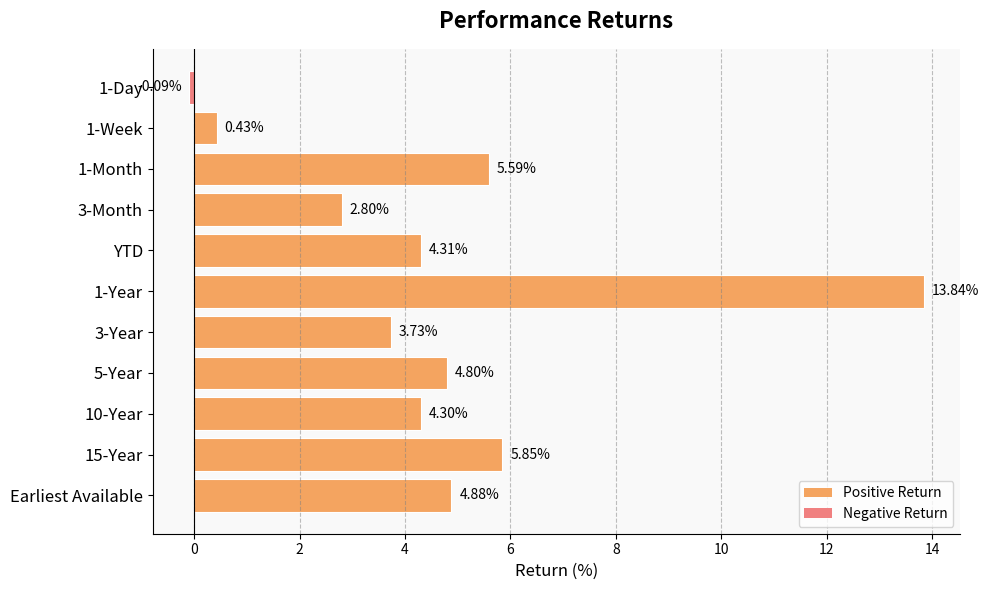

List the labels in order of value, smallest first.

1-Day, 1-Week, 3-Month, 3-Year, 10-Year, YTD, 5-Year, Earliest Available, 1-Month, 15-Year, 1-Year